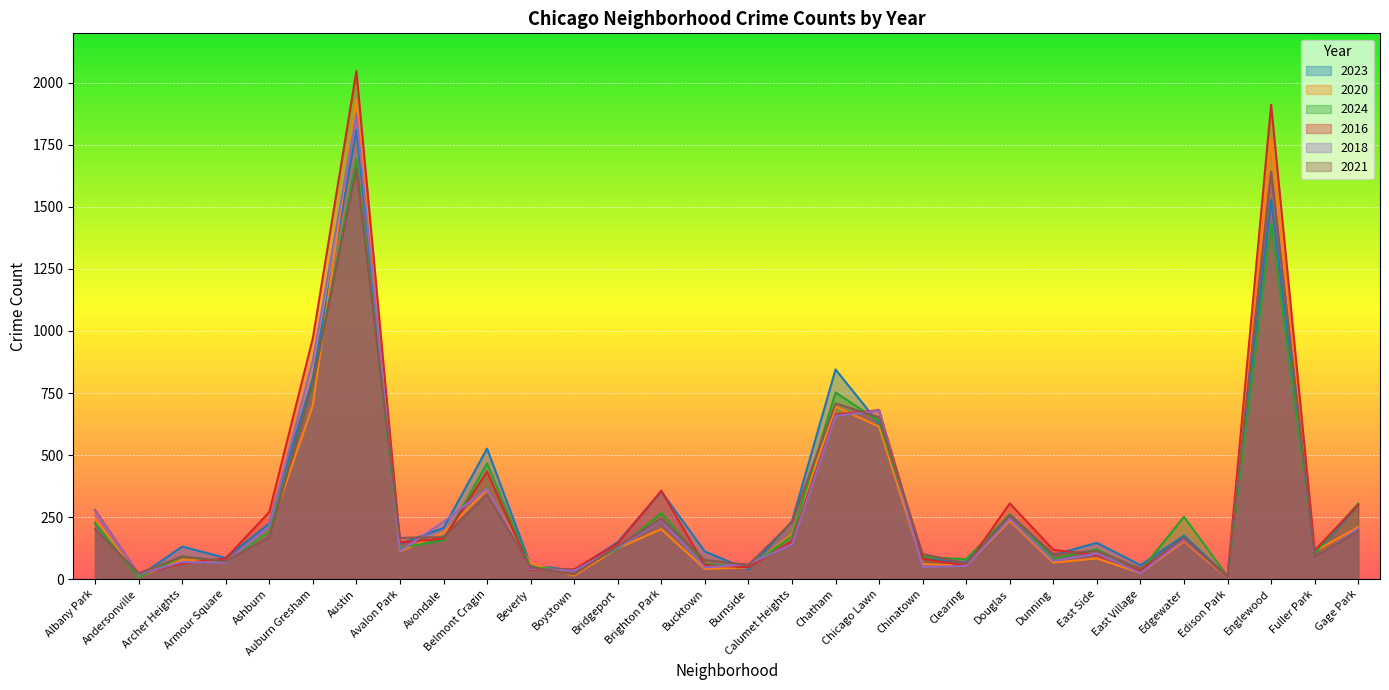

At how many categories does at least one series exceed 1322?

2